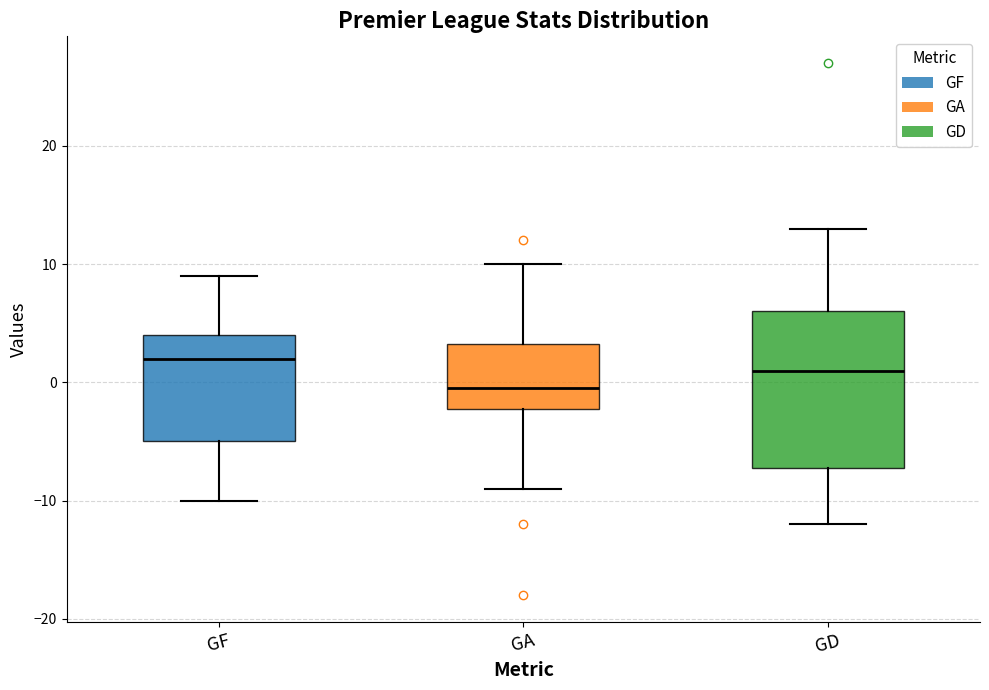

Where does the median line of the box for GA sit on the y-axis? The values are not printed on the chart, so give them approximately, as read against the axis.

0